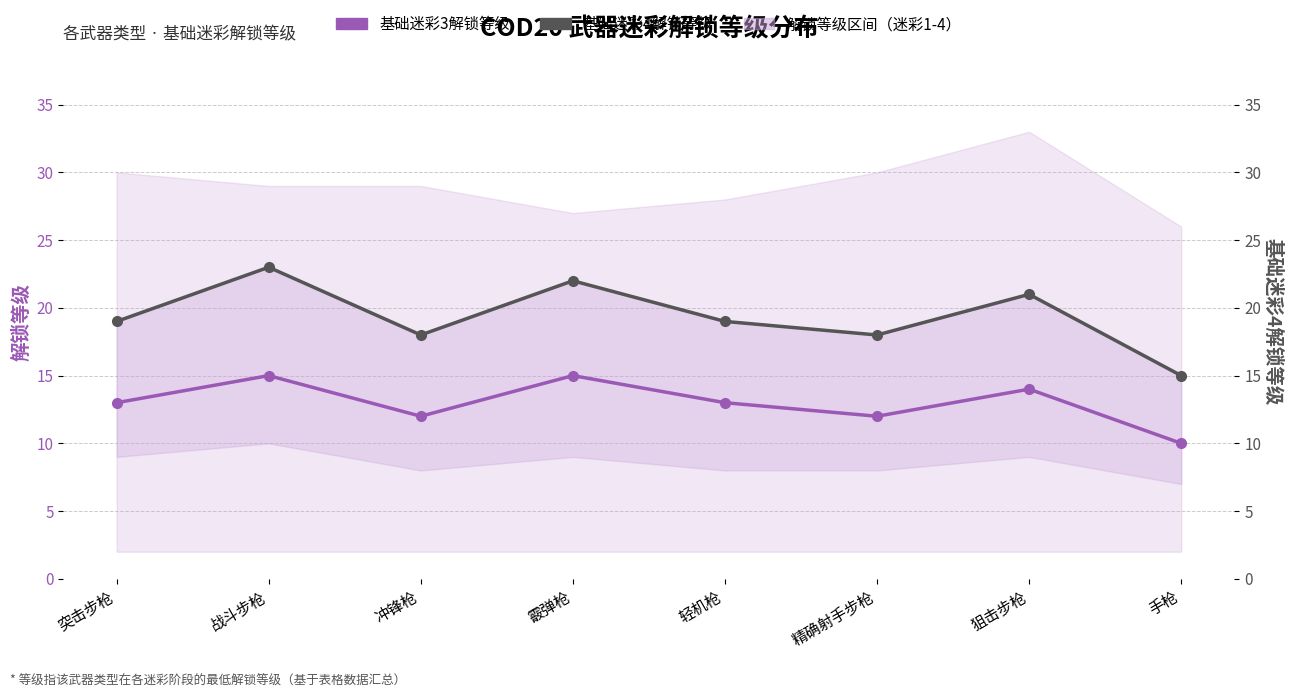

At 冲锋枪, list the series in order from largest to smallest.

基础迷彩4解锁等级, 基础迷彩3解锁等级